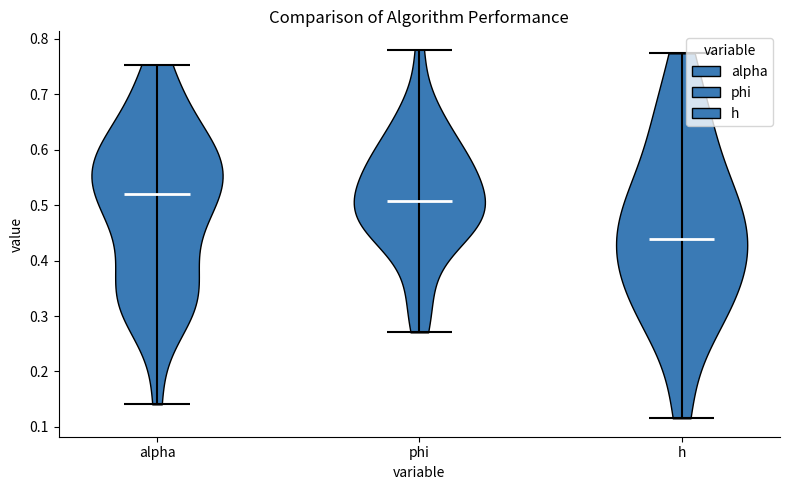

Reading left to right, read every violin against the y-axis: where its median line is, and the lowest and highest points it reaches. The values are not printed on the chart, so give them approximately, as read against the axis.

alpha: median line 0.52, lowest point 0.14, highest point 0.75
phi: median line 0.51, lowest point 0.27, highest point 0.78
h: median line 0.44, lowest point 0.12, highest point 0.77